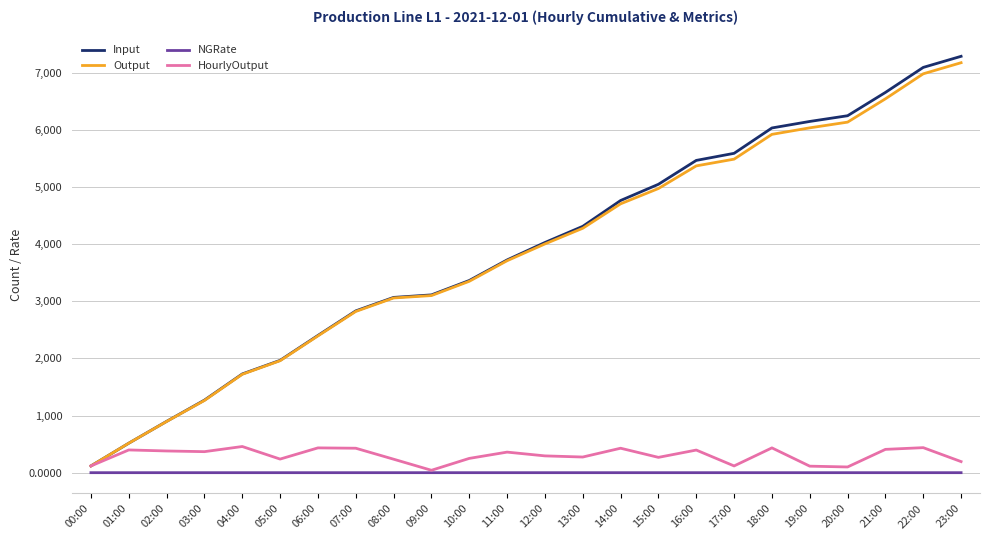

Which series has the widest spread of values?

Input